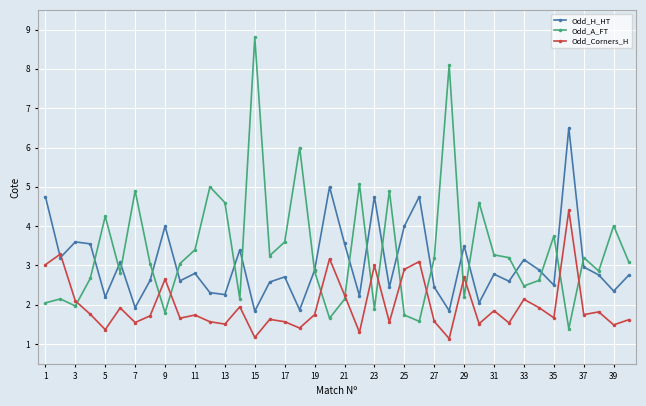

Rank the series by their average value, from lowest to highest.

Odd_Corners_H, Odd_H_HT, Odd_A_FT